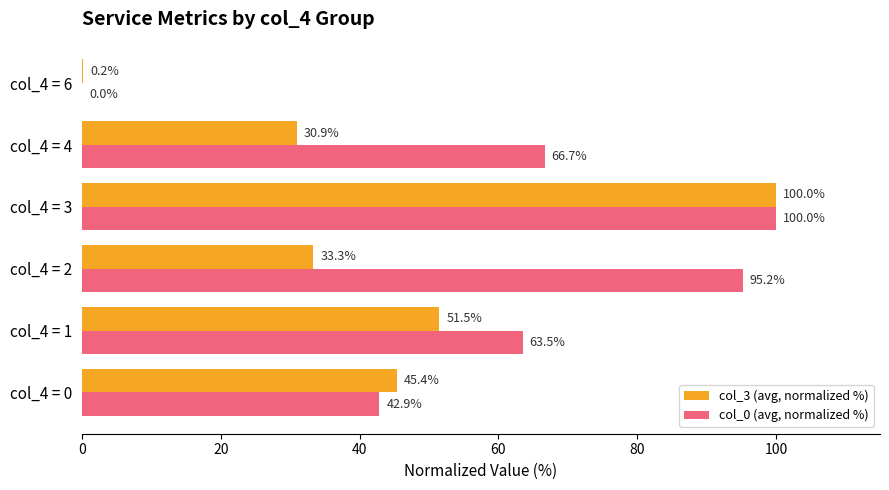

What is the sum of the col_0 (avg, normalized %) values at col_4 = 0 and col_4 = 2?

138.1